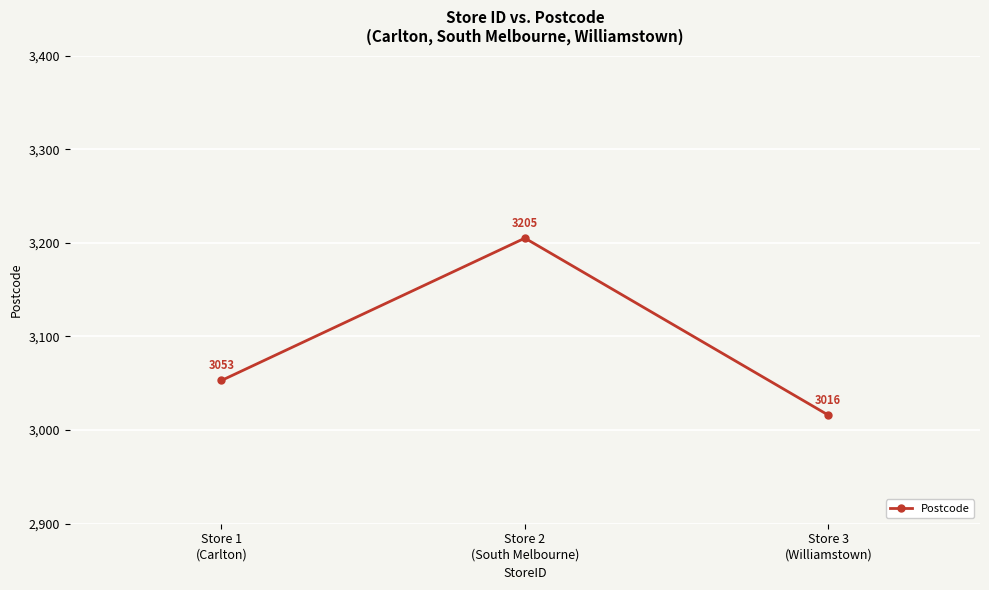

Count the values in the range 3016 to 3205.

3